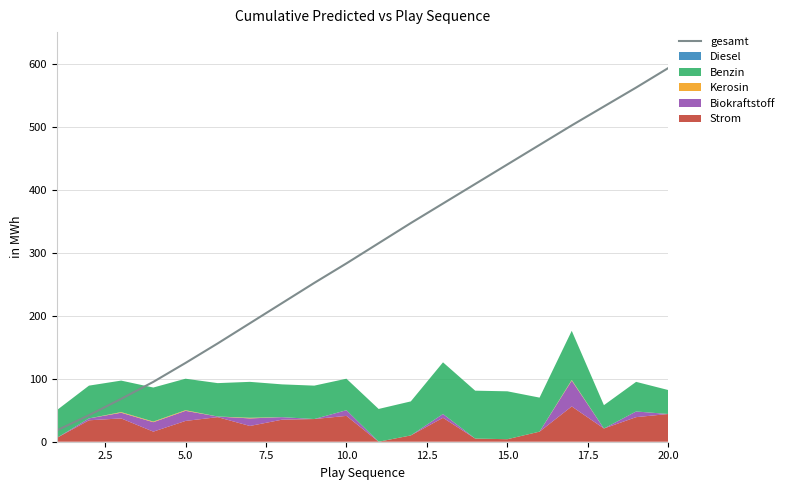

Which category has the highest value in the gesamt series?

20.0